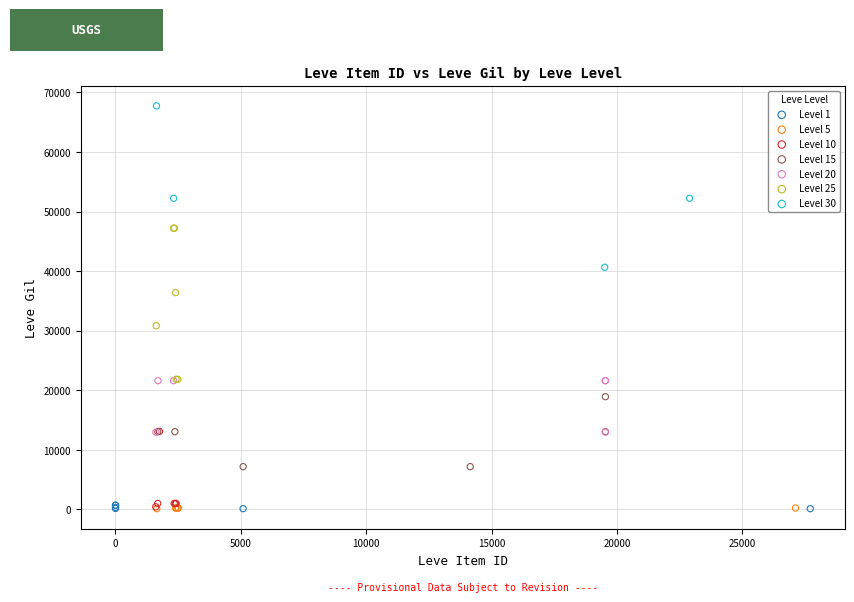

Which series reaches the maximum Y coordinate?

Level 30